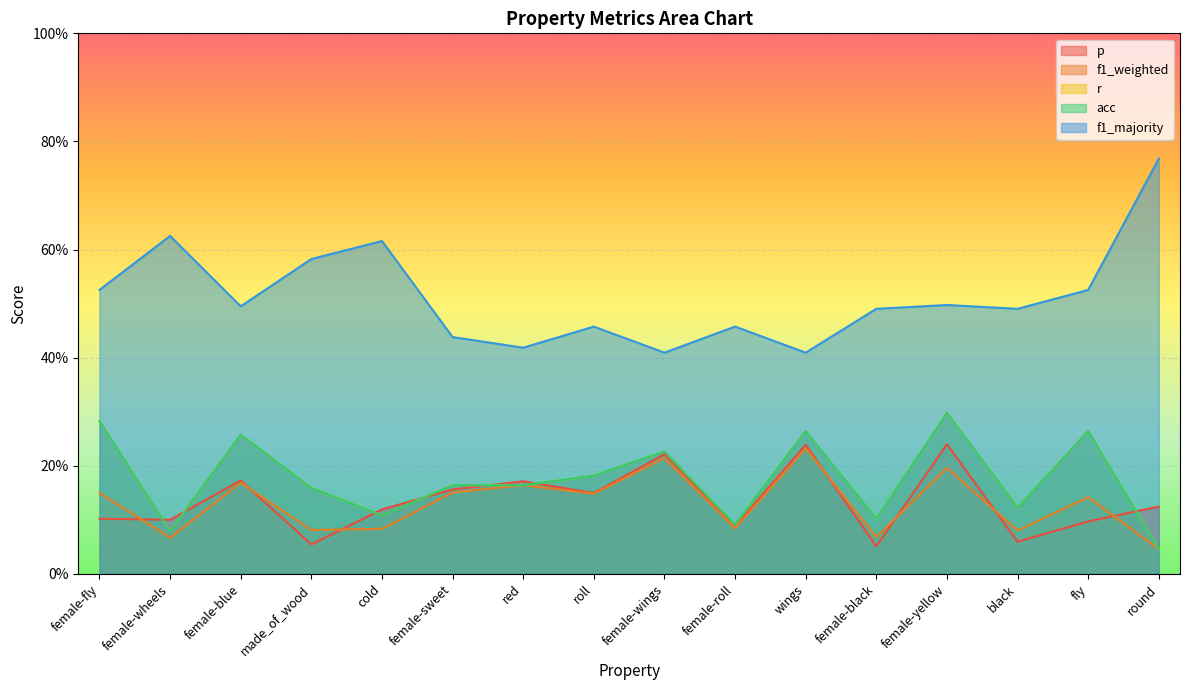

Where is f1_weighted nearest to the value 0?

round